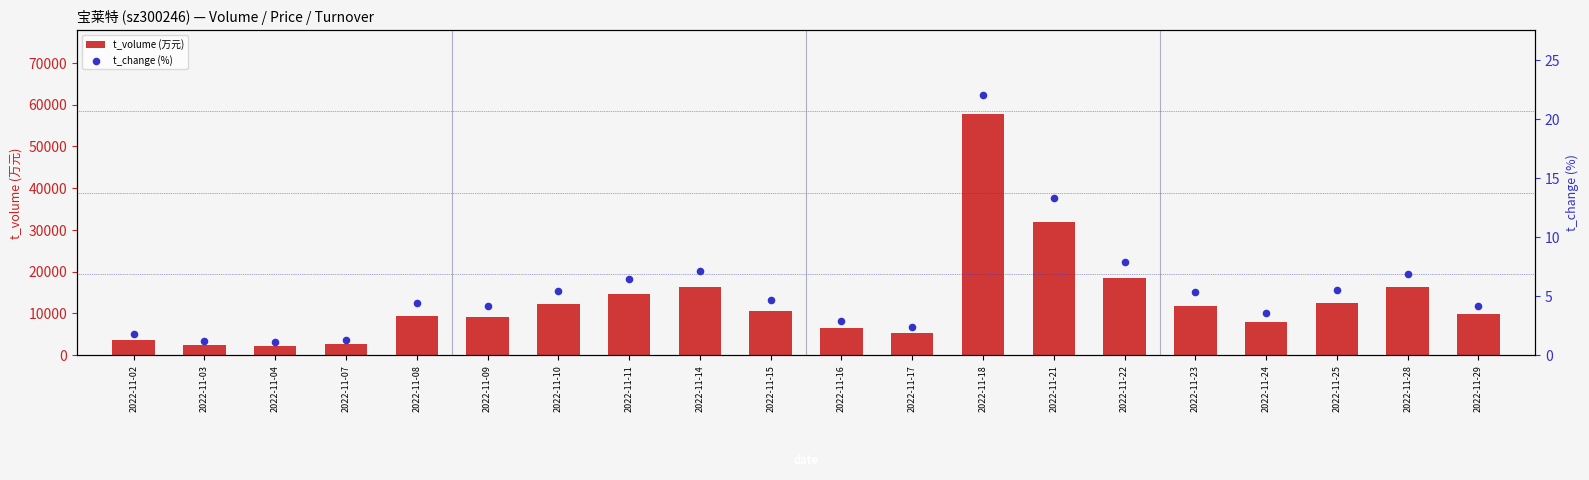

Which series contains the highest Y value?

t_volume (万元)